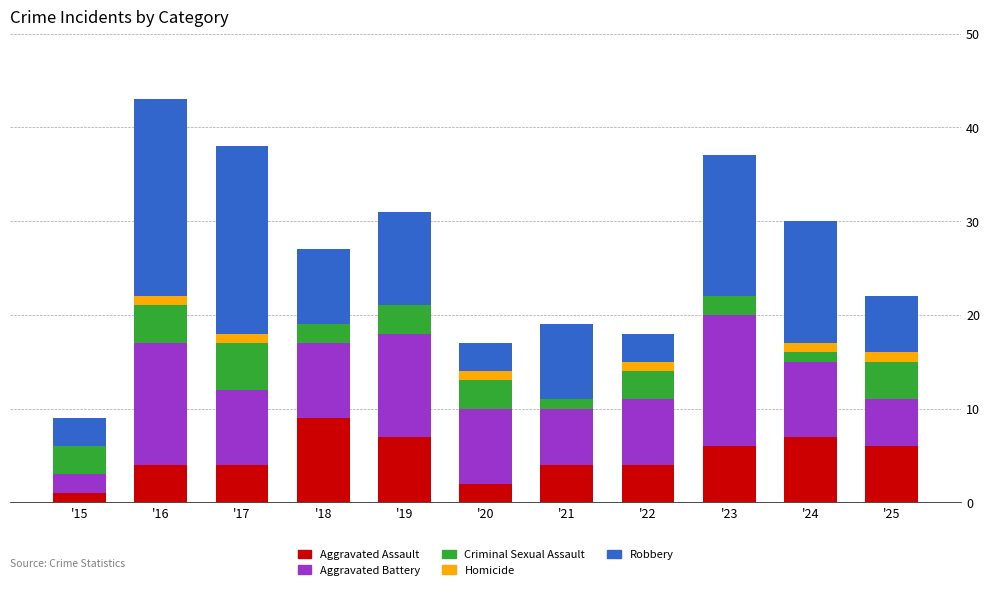

Read the Aggravated Assault value at '16.

4